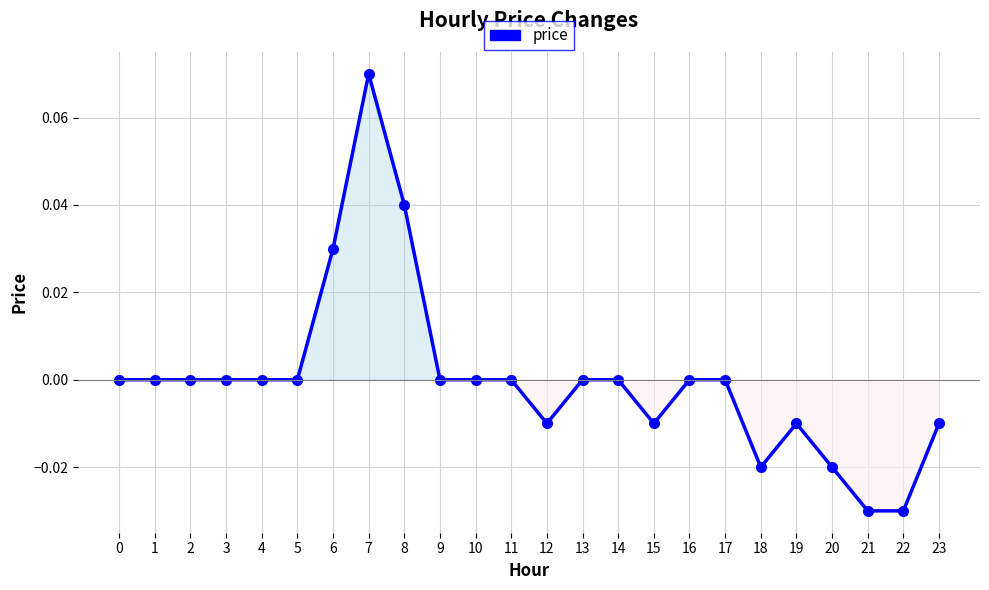

How many categories are shown in the chart?

24